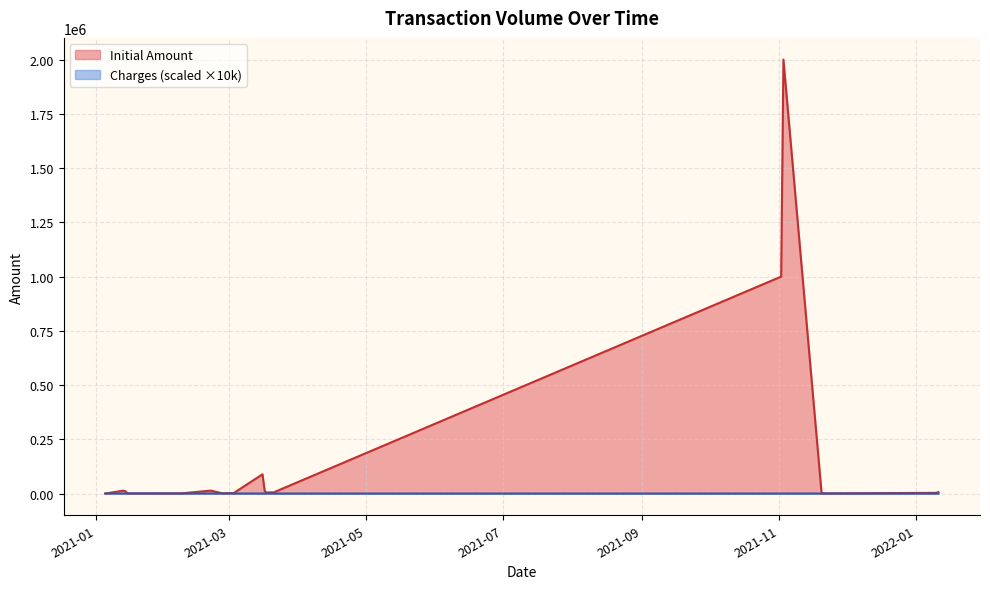

True or false: Charges has more than 1 points higher than both neighbors.

True